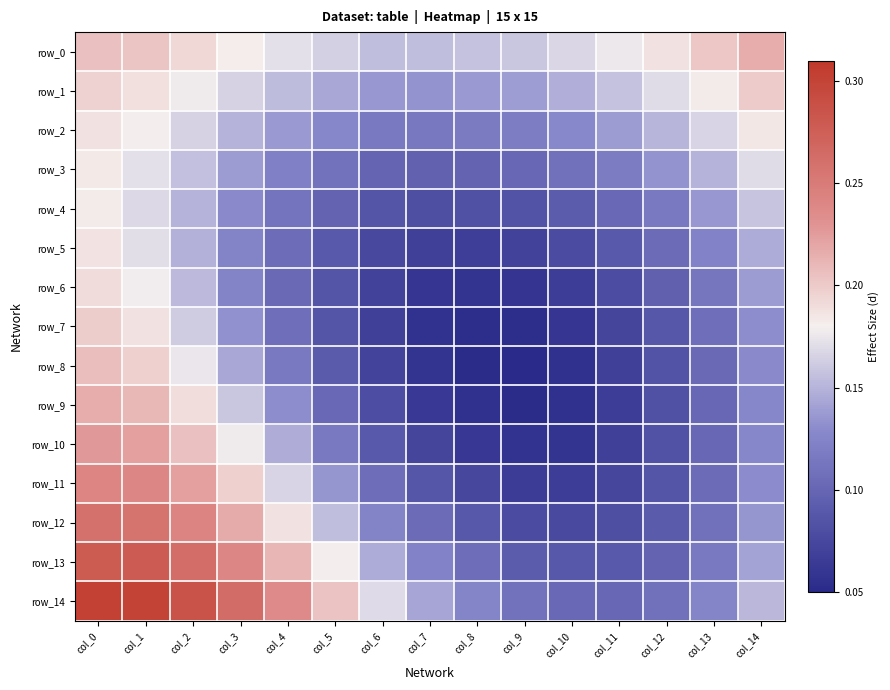

Reading left to right, extract all data points from this chart.

row_0: 0.2	0.2	0.2	0.2	0.2	0.2	0.2	0.2	0.2	0.2	0.2	0.2	0.2	0.2	0.2
row_1: 0.2	0.2	0.2	0.2	0.2	0.1	0.1	0.1	0.1	0.1	0.1	0.2	0.2	0.2	0.2
row_2: 0.2	0.2	0.2	0.1	0.1	0.1	0.1	0.1	0.1	0.1	0.1	0.1	0.2	0.2	0.2
row_3: 0.2	0.2	0.2	0.1	0.1	0.1	0.1	0.1	0.1	0.1	0.1	0.1	0.1	0.2	0.2
row_4: 0.2	0.2	0.2	0.1	0.1	0.1	0.1	0.1	0.1	0.1	0.1	0.1	0.1	0.1	0.2
row_5: 0.2	0.2	0.1	0.1	0.1	0.1	0.1	0.1	0.1	0.1	0.1	0.1	0.1	0.1	0.1
row_6: 0.2	0.2	0.2	0.1	0.1	0.1	0.1	0.1	0.1	0.1	0.1	0.1	0.1	0.1	0.1
row_7: 0.2	0.2	0.2	0.1	0.1	0.1	0.1	0.1	0.1	0.1	0.1	0.1	0.1	0.1	0.1
row_8: 0.2	0.2	0.2	0.1	0.1	0.1	0.1	0.1	0.1	0.1	0.1	0.1	0.1	0.1	0.1
row_9: 0.2	0.2	0.2	0.2	0.1	0.1	0.1	0.1	0.1	0.1	0.1	0.1	0.1	0.1	0.1
row_10: 0.2	0.2	0.2	0.2	0.1	0.1	0.1	0.1	0.1	0.1	0.1	0.1	0.1	0.1	0.1
row_11: 0.2	0.2	0.2	0.2	0.2	0.1	0.1	0.1	0.1	0.1	0.1	0.1	0.1	0.1	0.1
row_12: 0.3	0.3	0.2	0.2	0.2	0.2	0.1	0.1	0.1	0.1	0.1	0.1	0.1	0.1	0.1
row_13: 0.3	0.3	0.3	0.2	0.2	0.2	0.1	0.1	0.1	0.1	0.1	0.1	0.1	0.1	0.1
row_14: 0.3	0.3	0.3	0.3	0.2	0.2	0.2	0.1	0.1	0.1	0.1	0.1	0.1	0.1	0.2